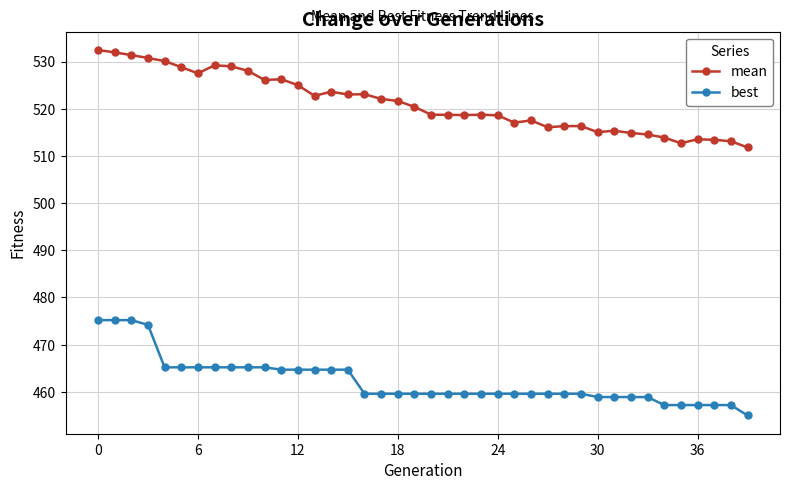

Count the number of data series in this chart.

2